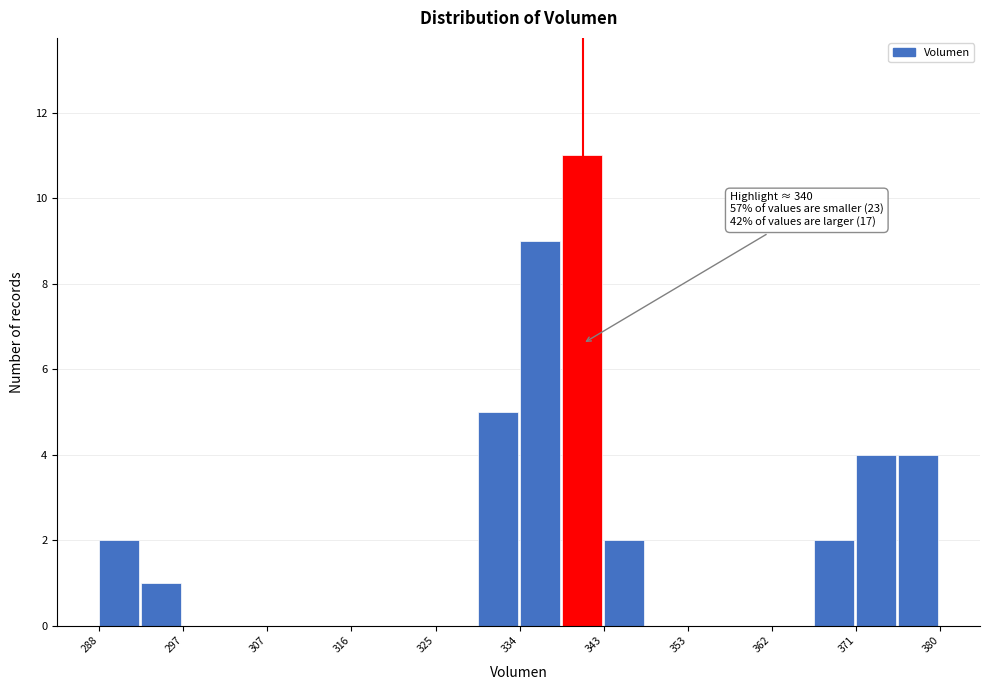

Which range on the x-axis has the tallest bar?

339 to 343